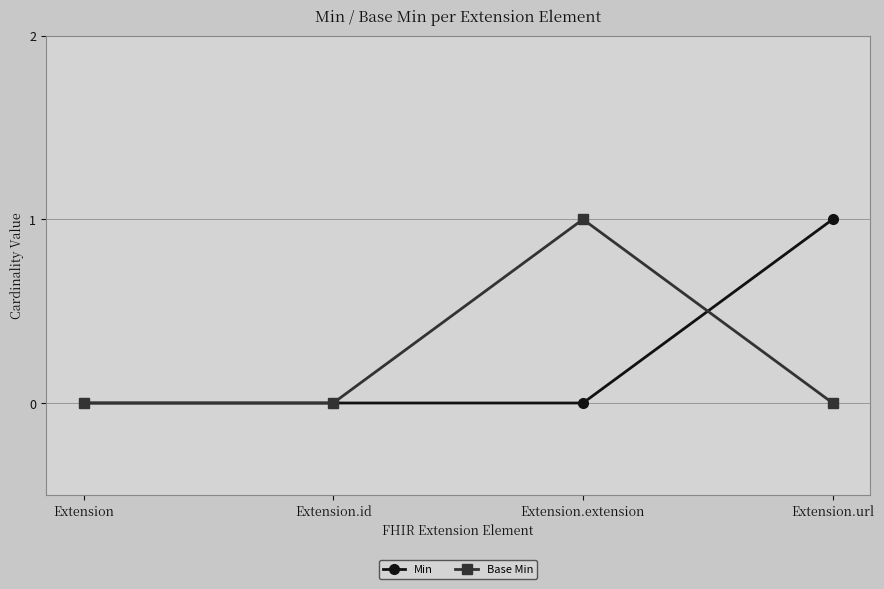

How many categories are shown in the chart?

4